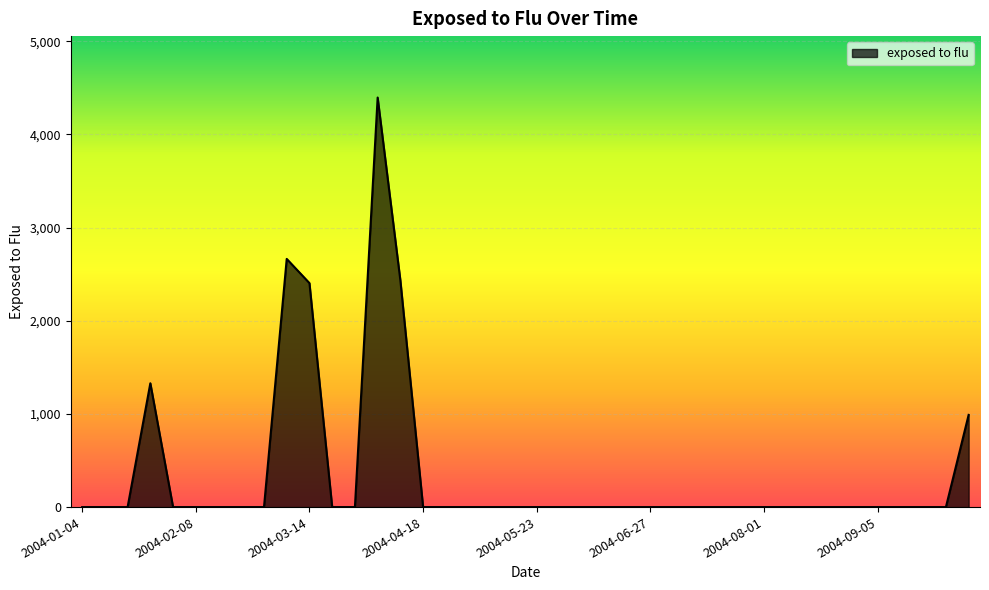

True or false: the data has more than 2 interior local peaks.

True